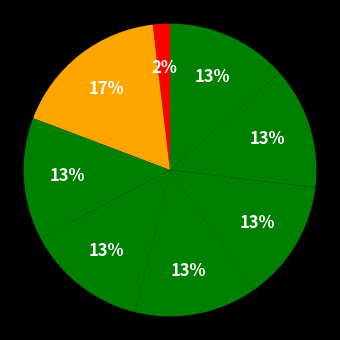

Does any single category account for the majority?

No